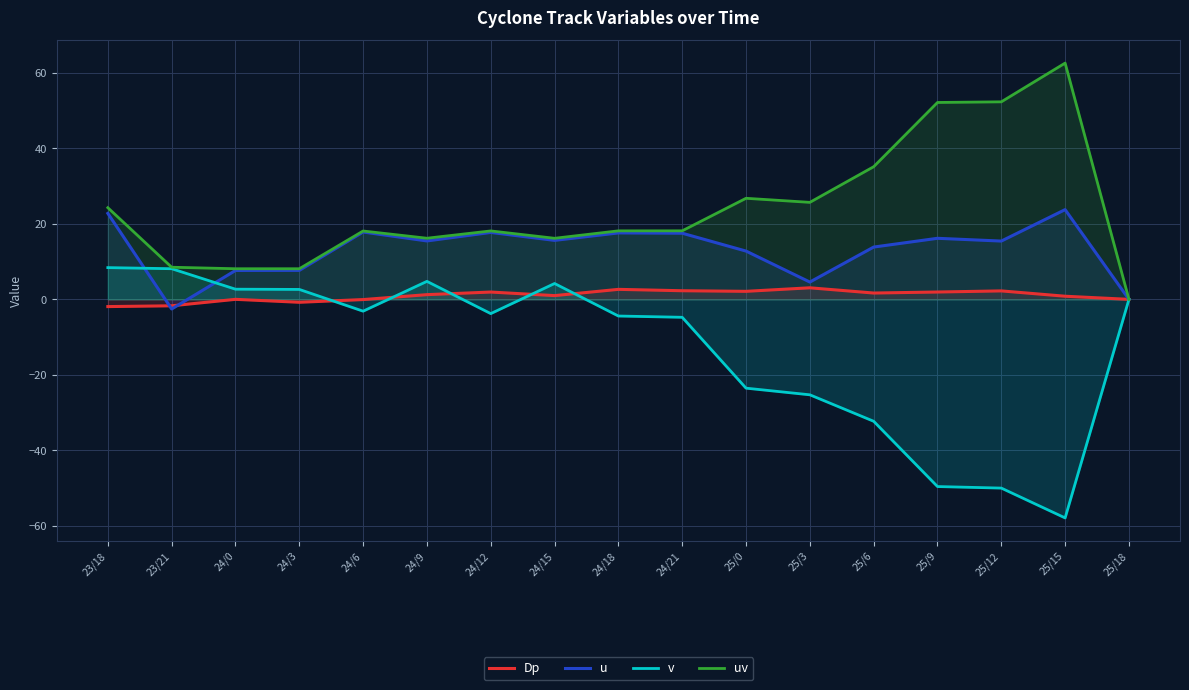

What is the sum of all Dp values?

16.6